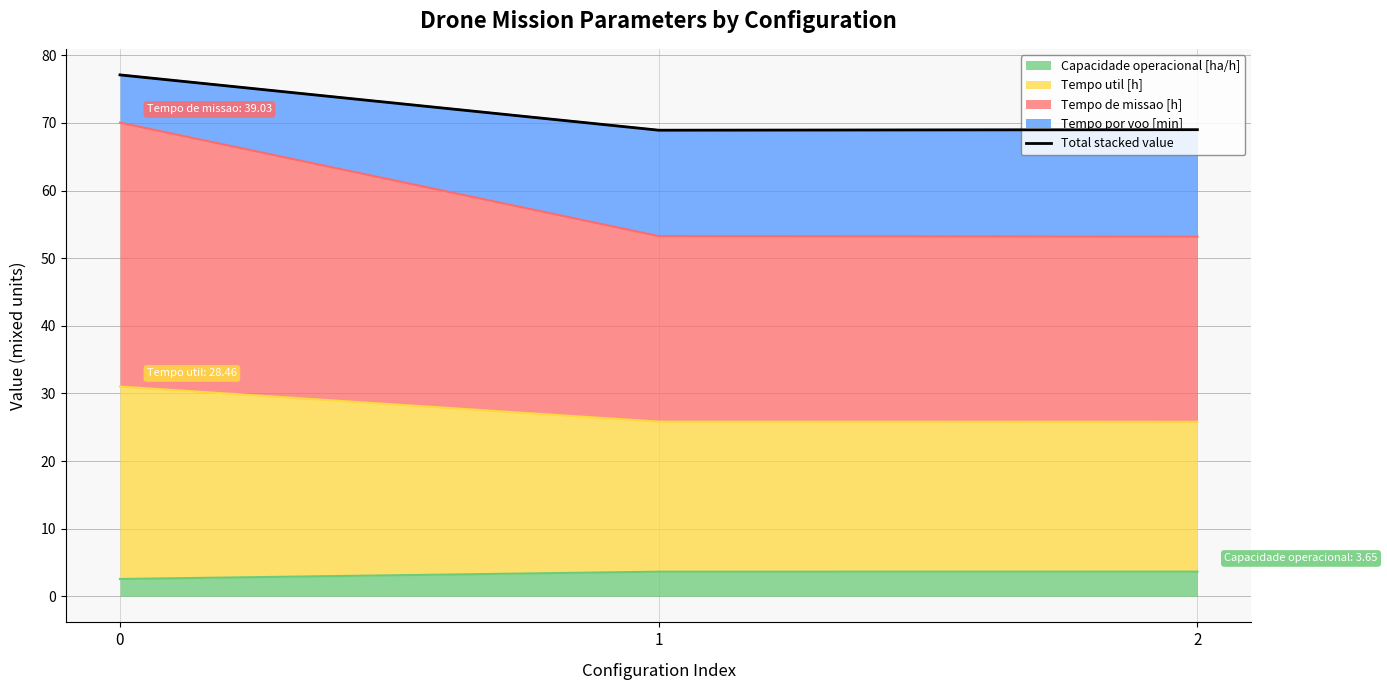

What is the difference between the second highest and minimum values?

0.1